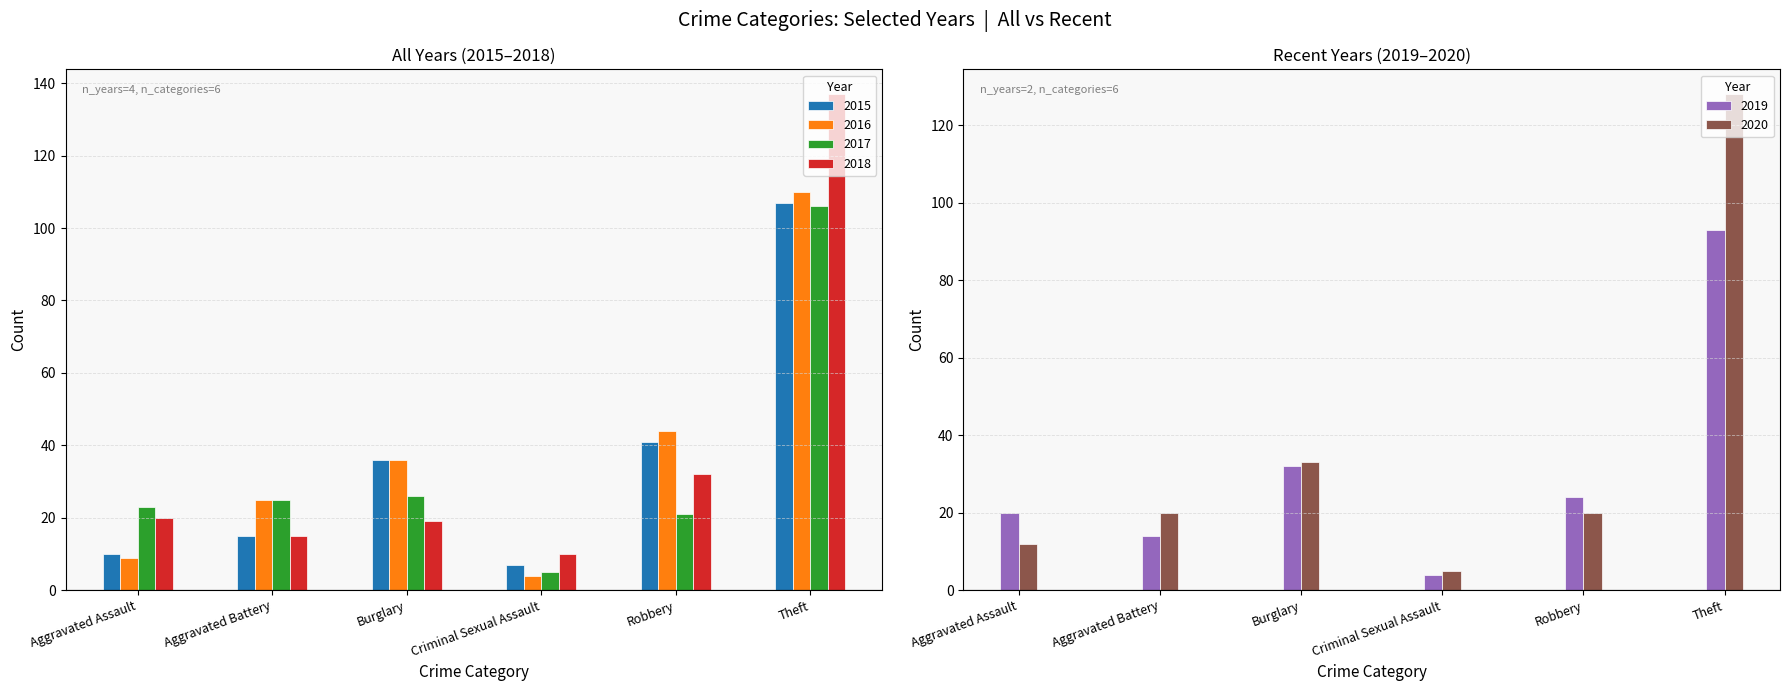

Is it true that 2017 equals 23 at Aggravated Assault?

True